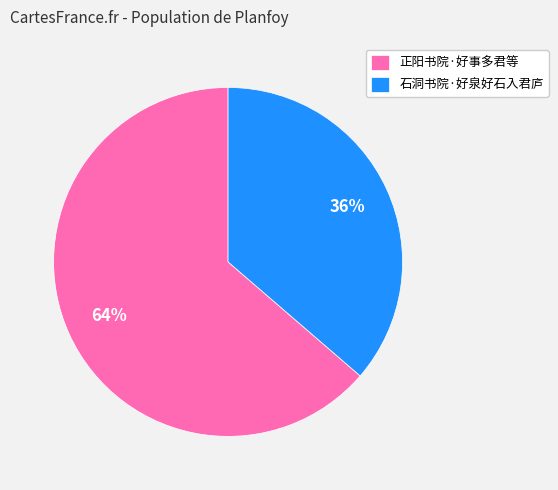

True or false: 石洞书院·好泉好石入君庐 accounts for 36% of the total.

True